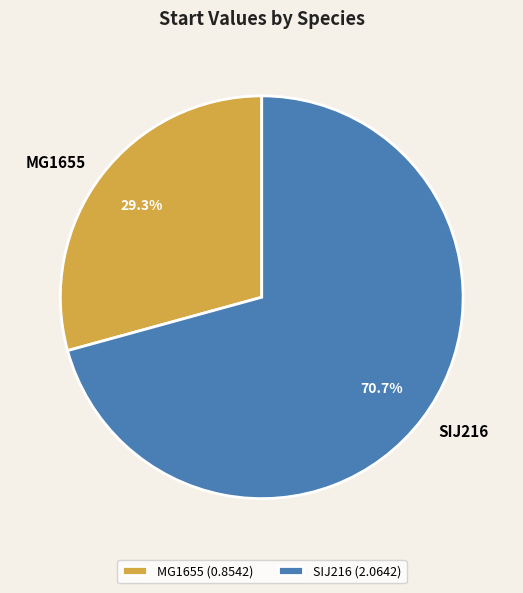

How many segments does this pie chart have?

2